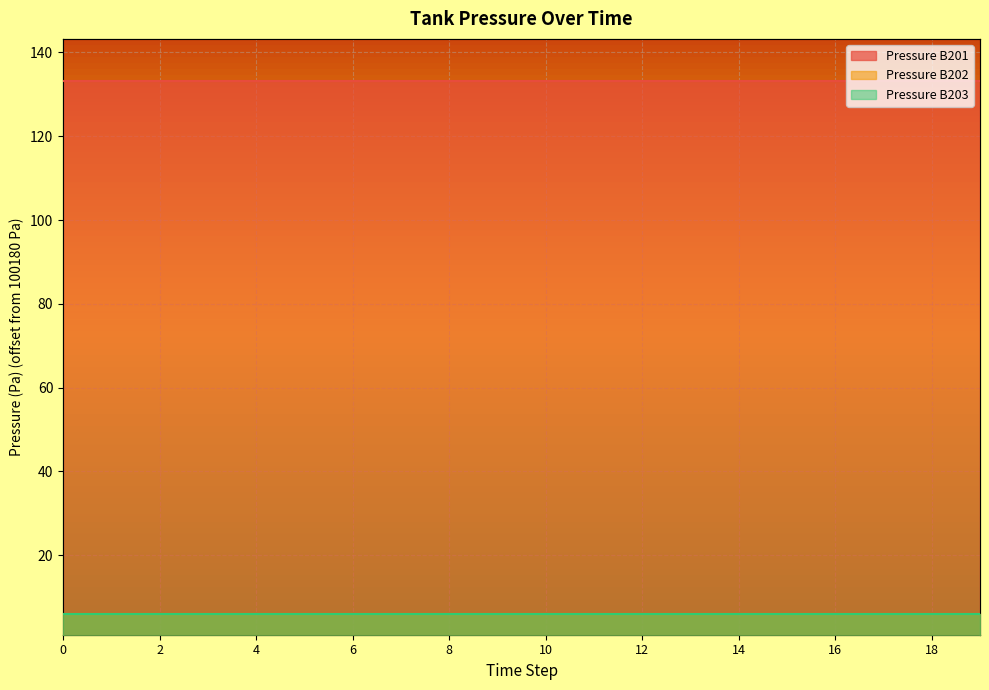

Which series changed the most between 6 and 7?

Pressure B201